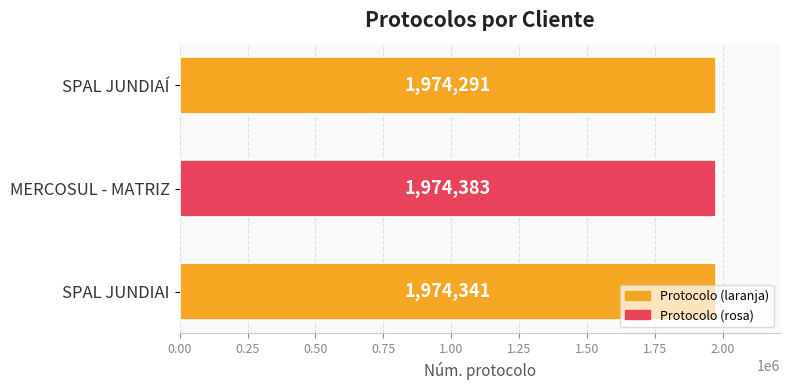

What is the minimum value shown in the chart?

1974291